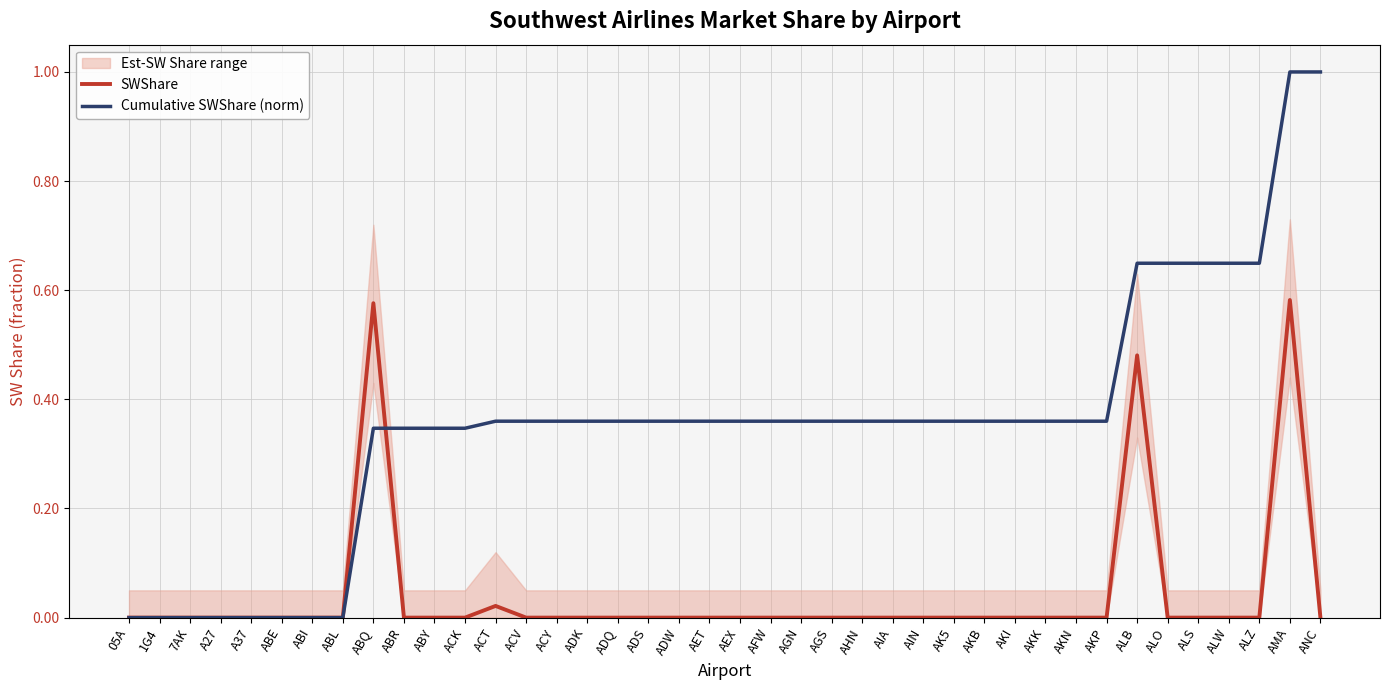

Which series has the largest total across all categories?

Cumulative SWShare (norm)